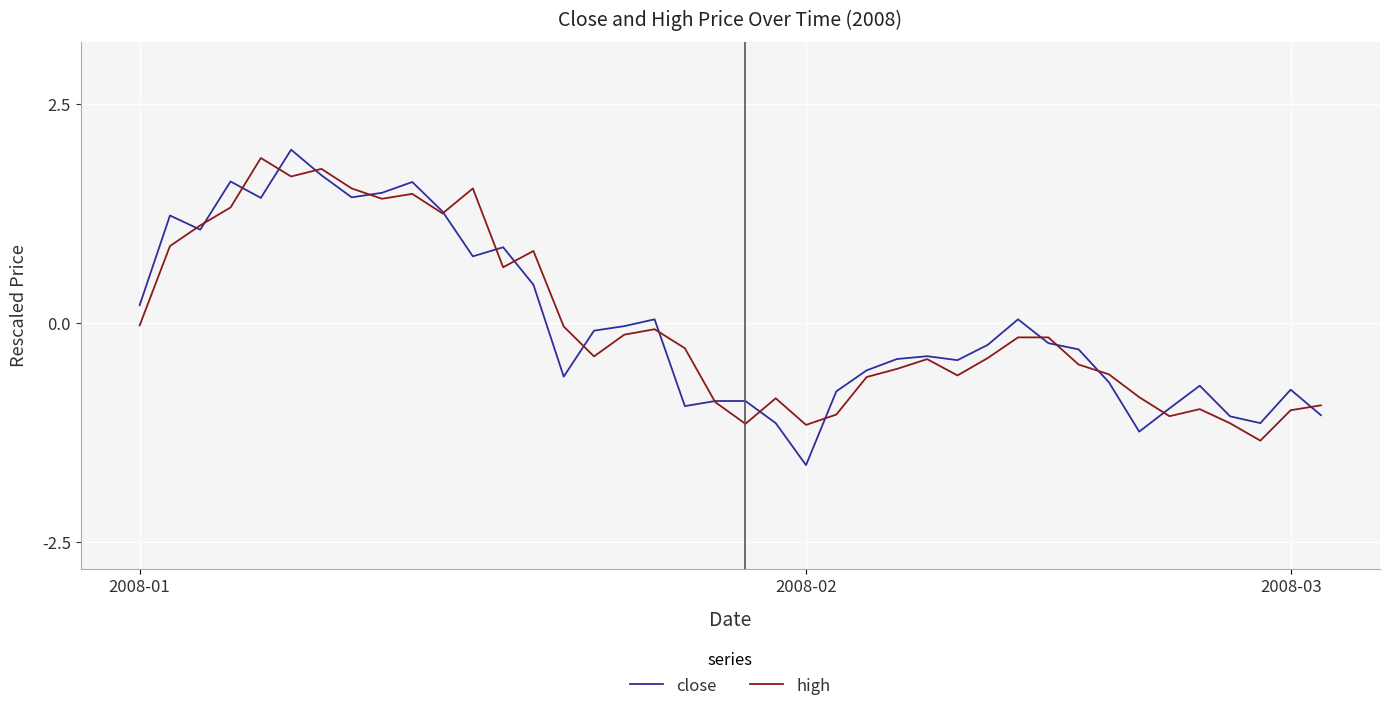

How many lines are shown in the chart?

2